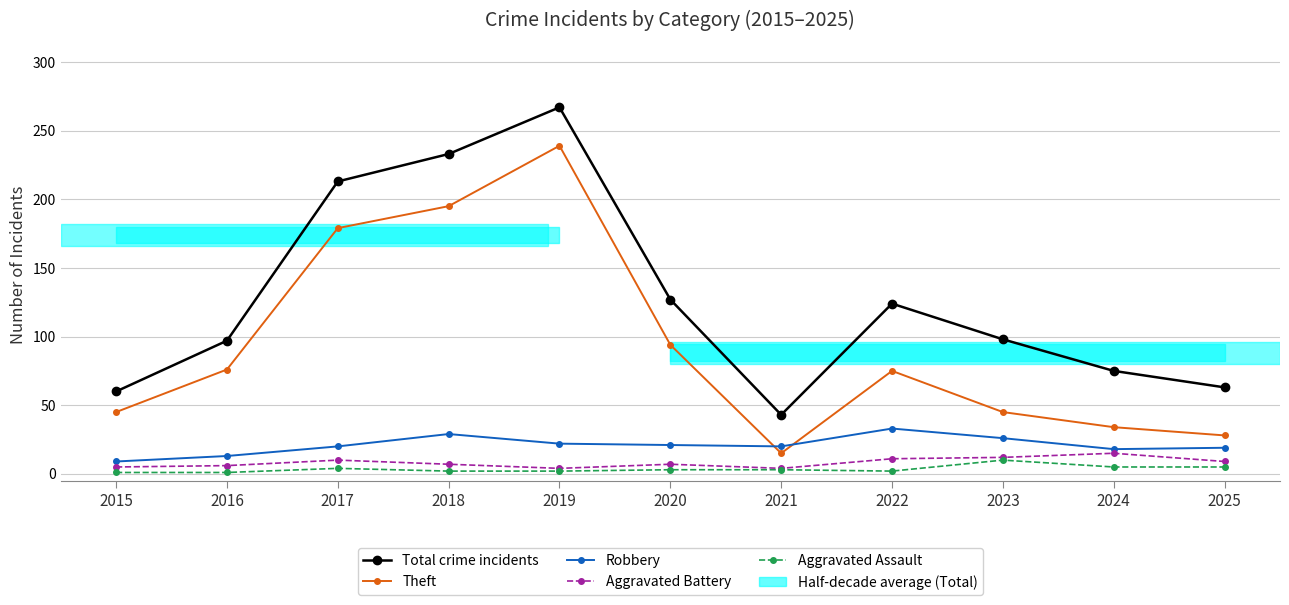

Does the chart display data point markers on the line(s)?

Yes